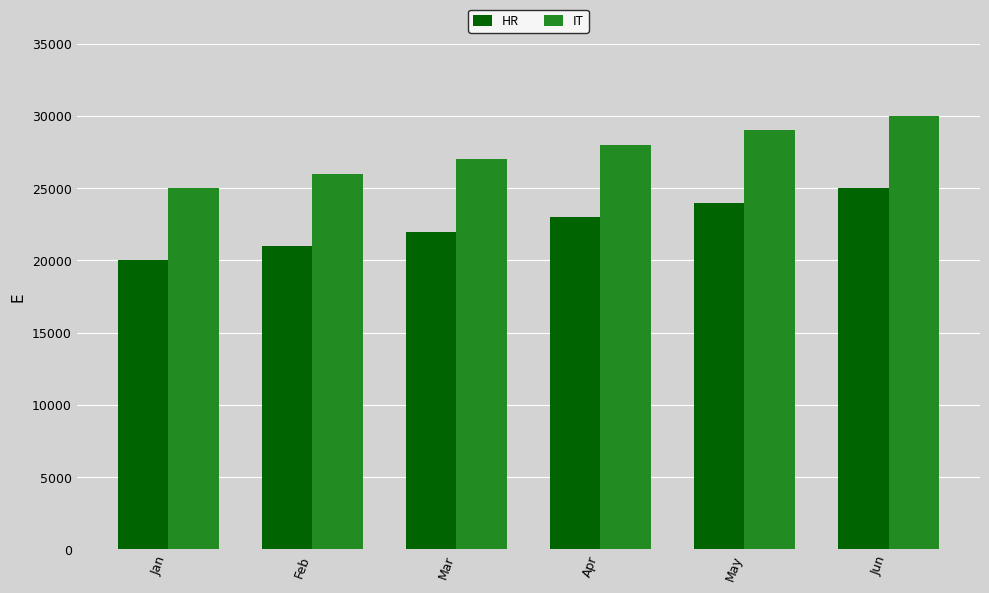

What is the difference between the highest and lowest values at Jan?

5000